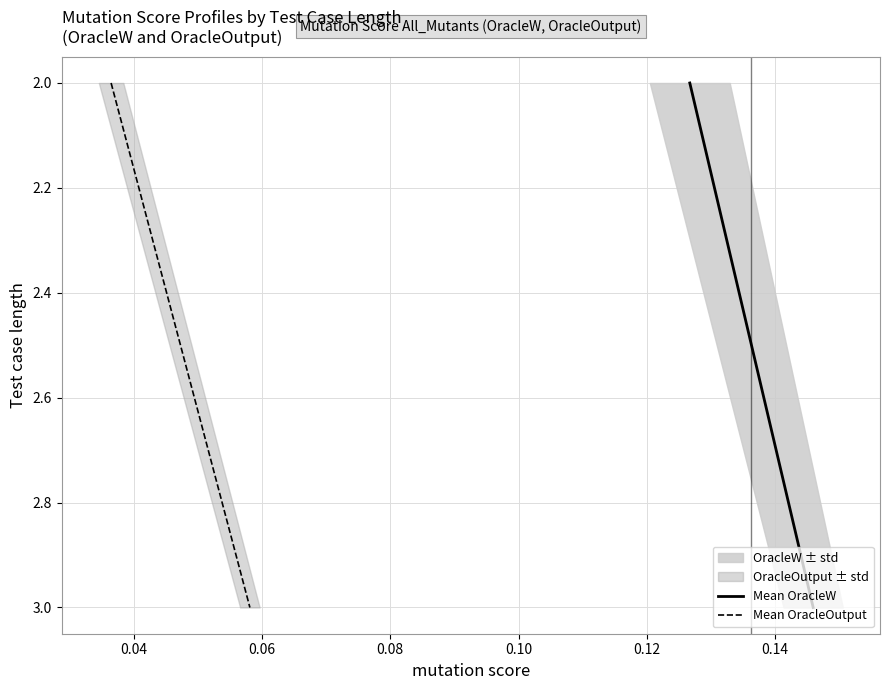

How many Mean OracleOutput values are between 2 and 3?

2